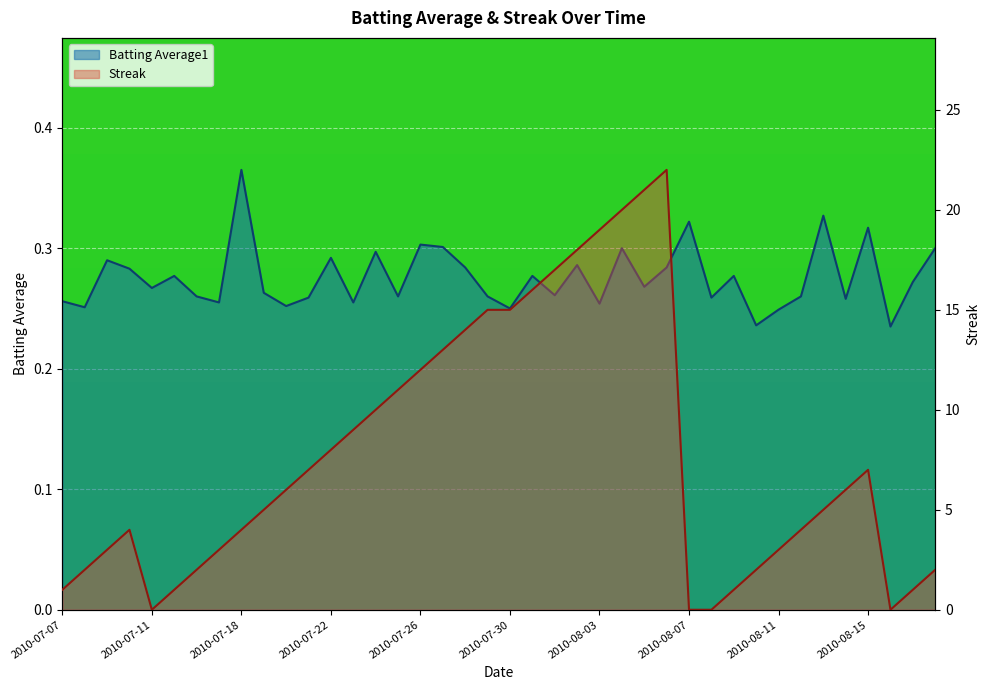

How many lines are shown in the chart?

2